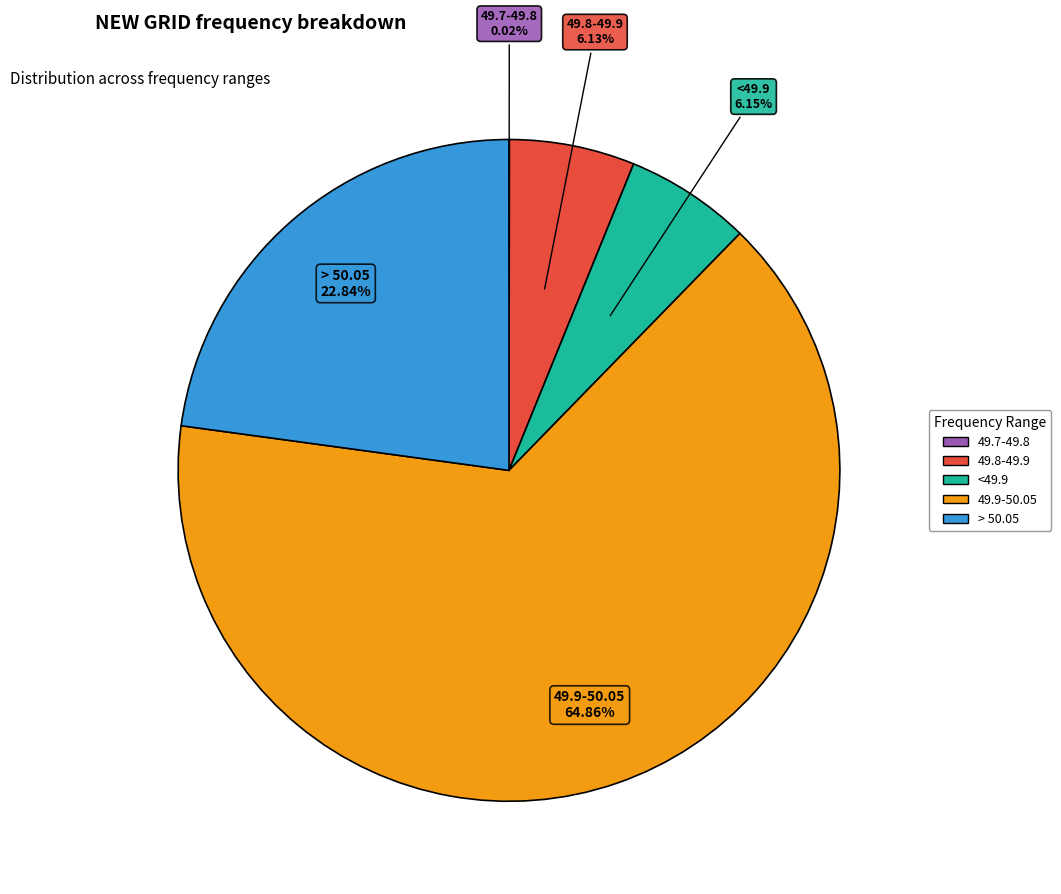

To the nearest percent, what is the difference between the largest and smallest slice percentages?

65%